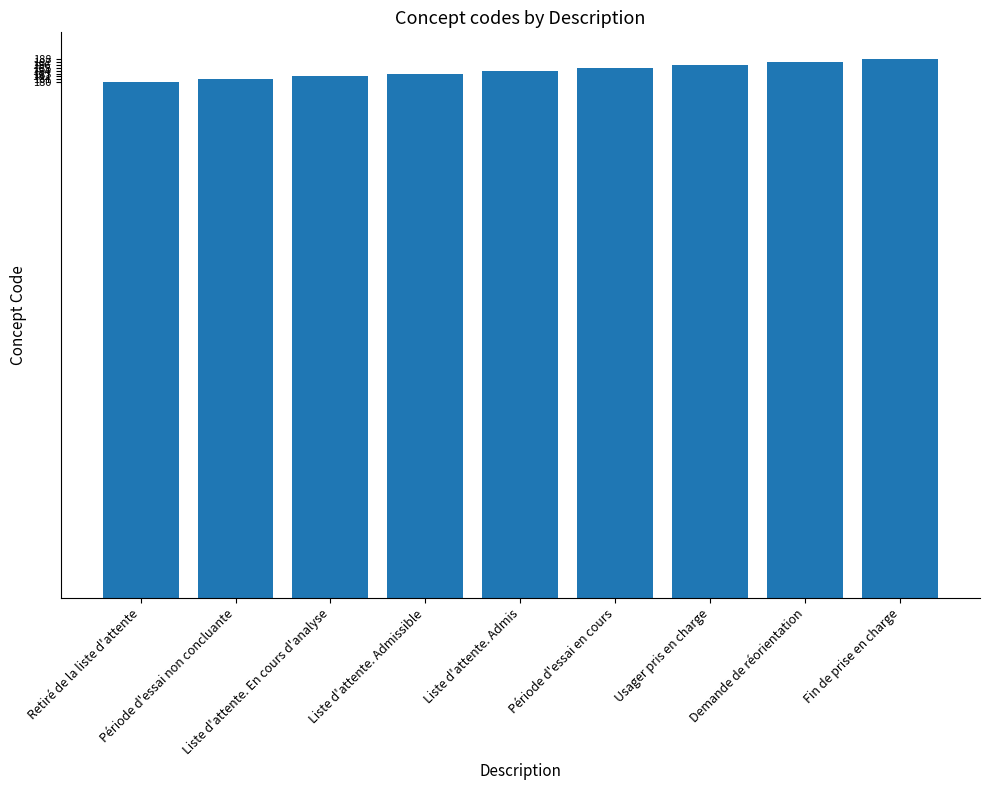

What is the greatest value displayed?

188